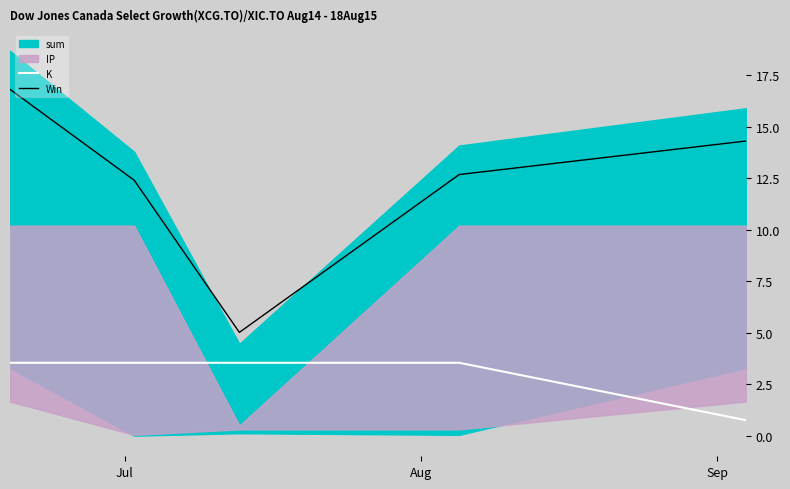

True or false: K and Win intersect in this chart.

False